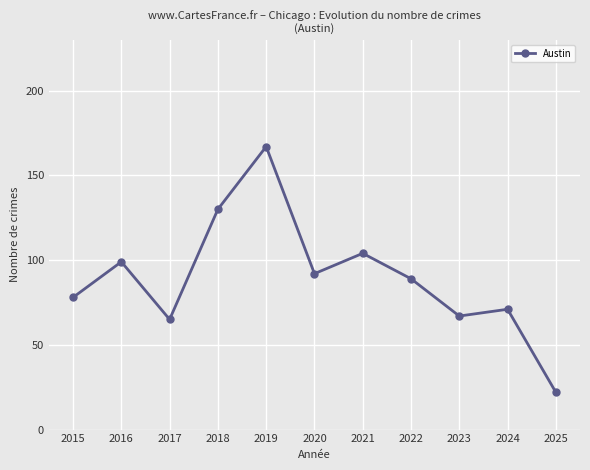

The value at 2019 is 77. True or false?

False